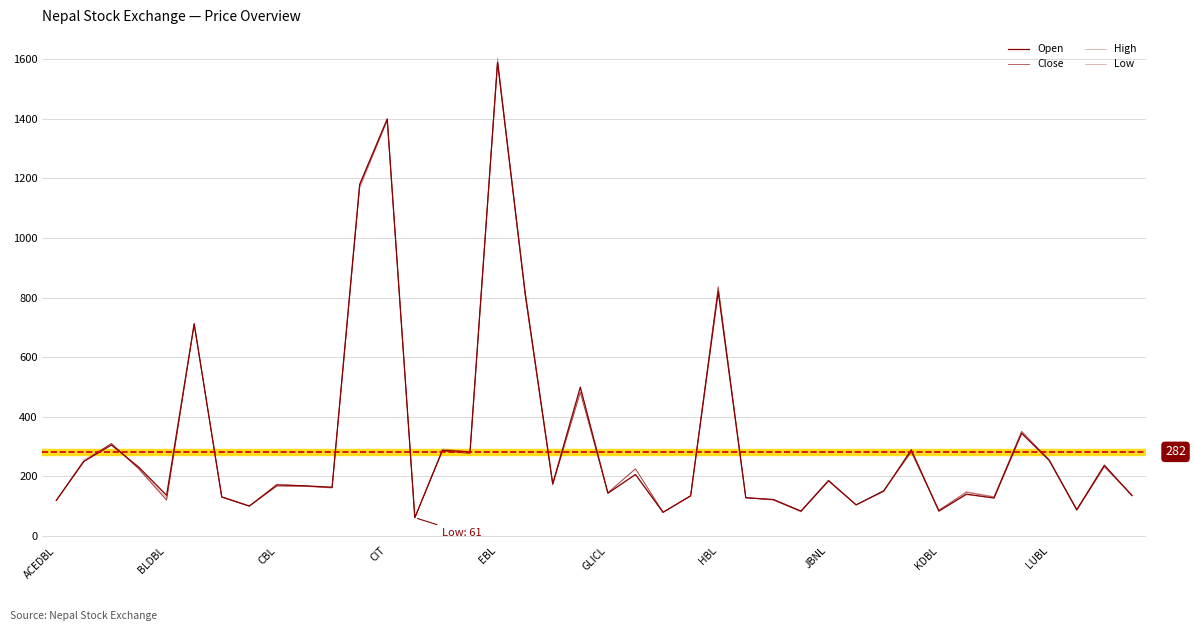

After their last crossing, which series has the higher values: Low or Open?

Low